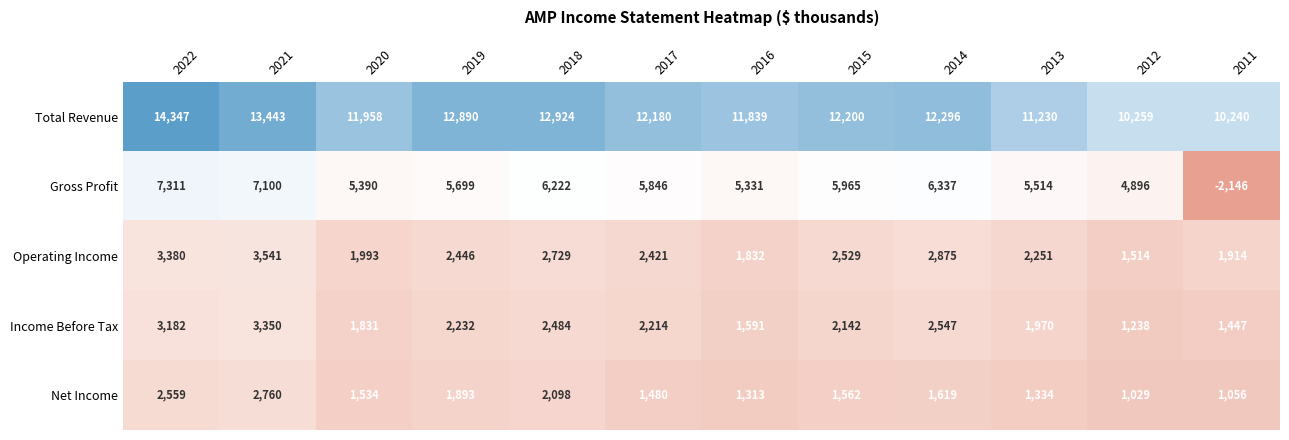

What is the sum of the Gross Profit values at 2014 and 2021?

13437